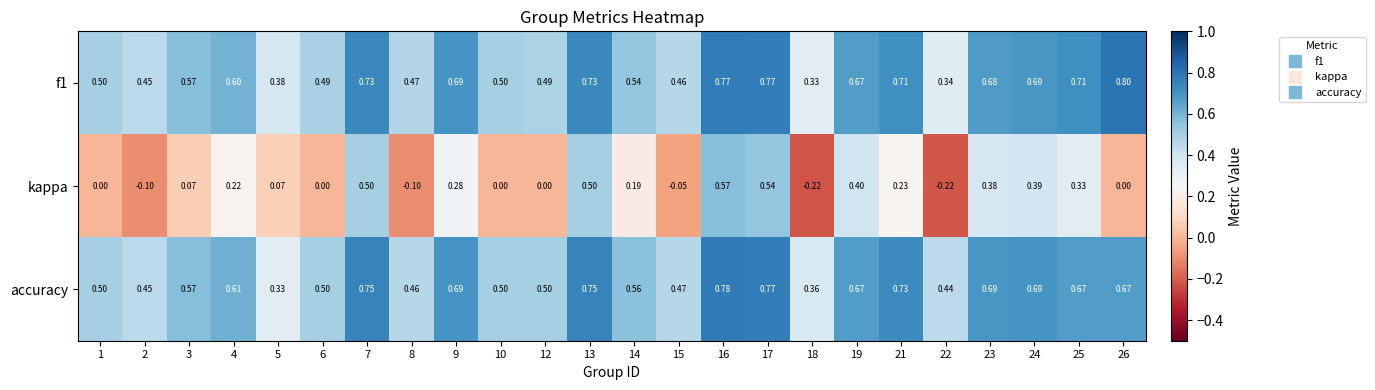

Between 12 and 13, which series saw the biggest shift?

kappa